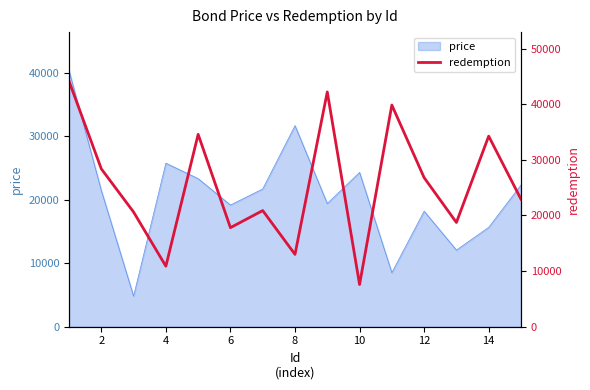

How many points are lower than both their immediate neighbors (excluding endpoints)?

5